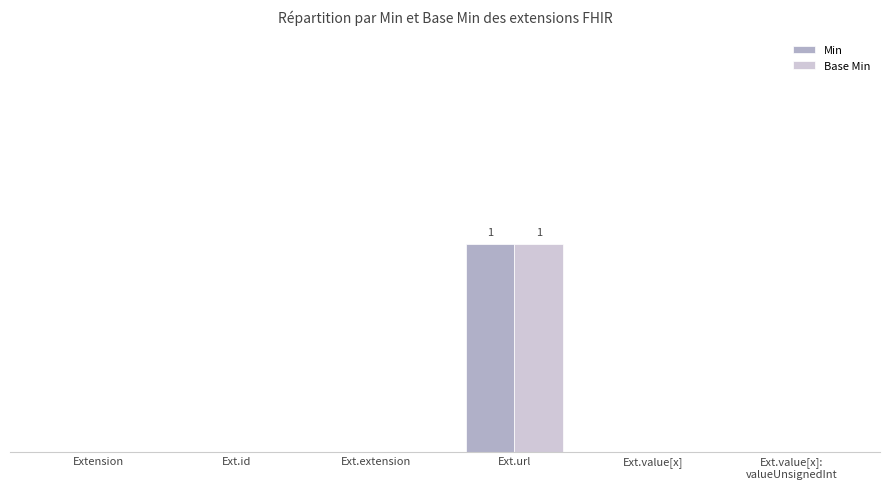

What is the sum of all Base Min values?

1